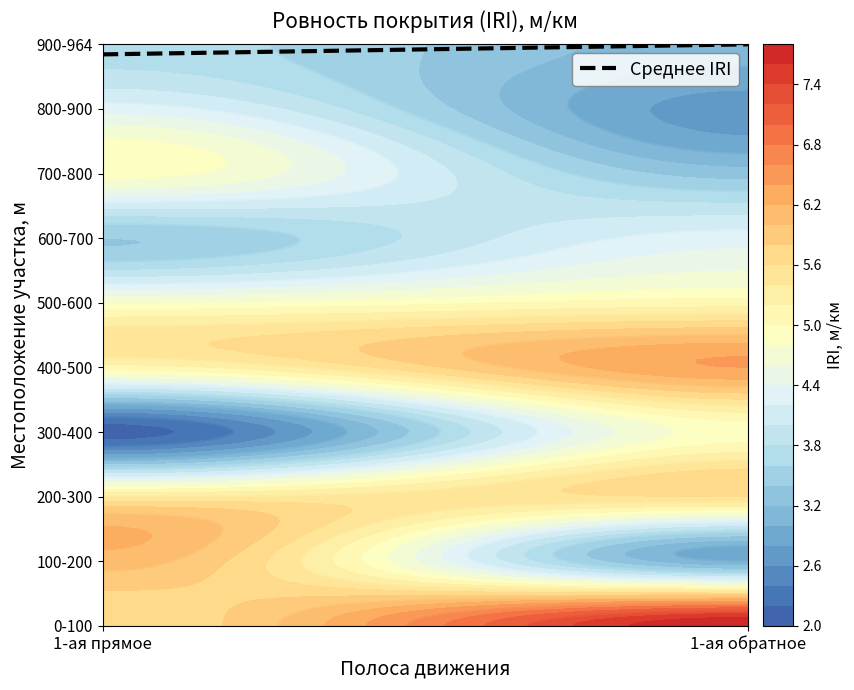

Rank the categories by 600-700 value from highest to lowest.

1, 0